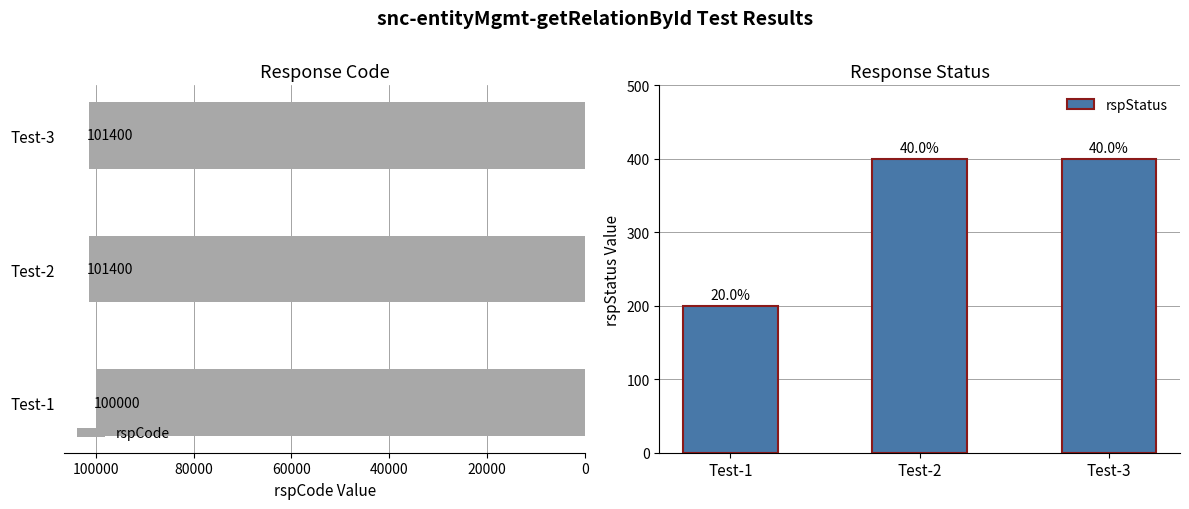

True or false: rspCode has a value of 145139 at Test-3.

False